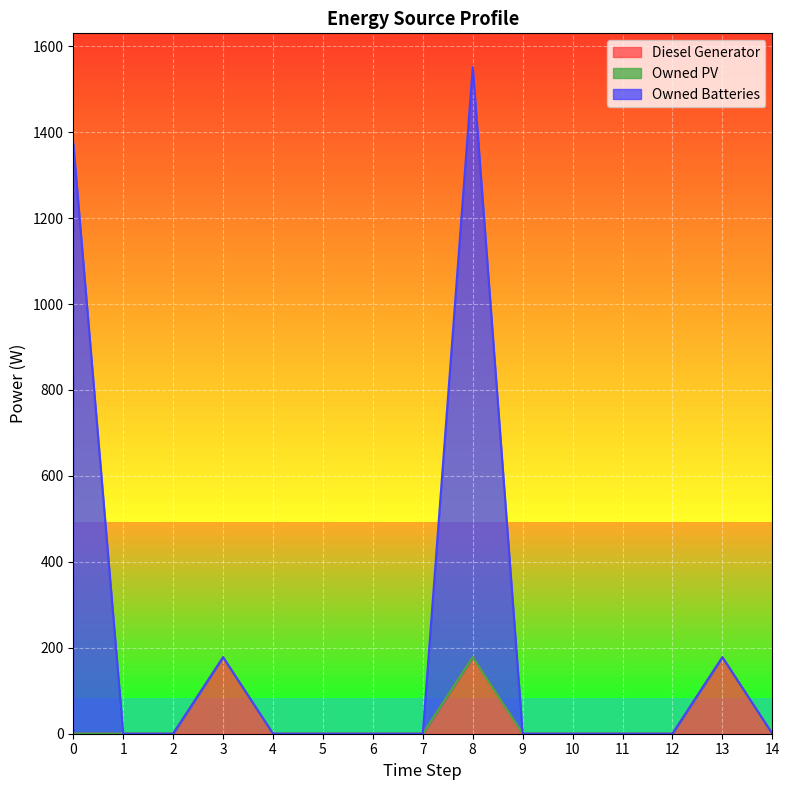

How many Owned Batteries values are between 0 and 178?

13